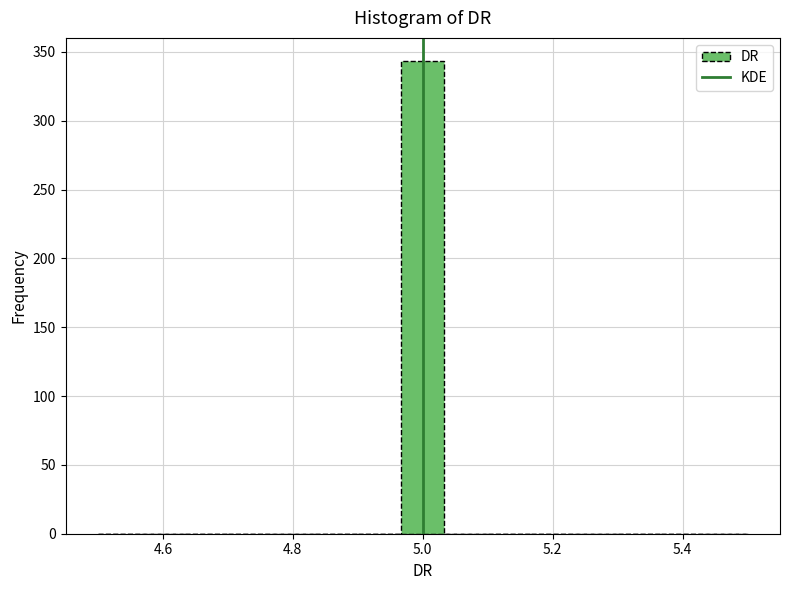

Around what value on the x-axis is the tallest bar? Give the approximate position of its centre, as read against the axis.

5.00